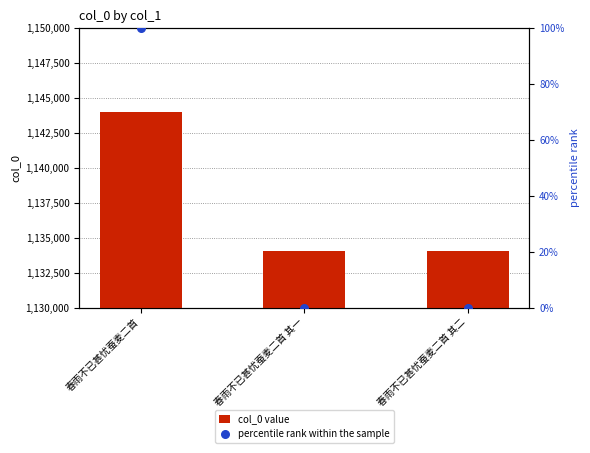

At how many categories does at least one series exceed 462484?

3